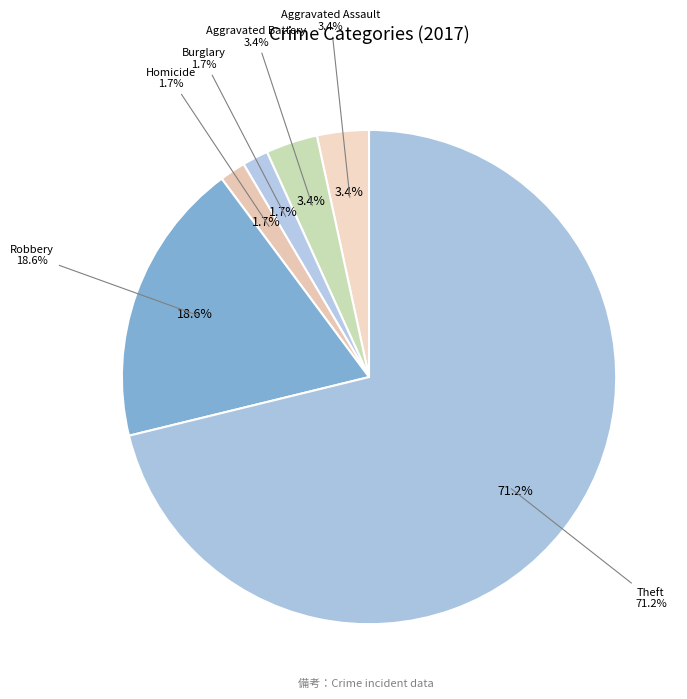

To the nearest percent, what portion does Homicide represent?

2%